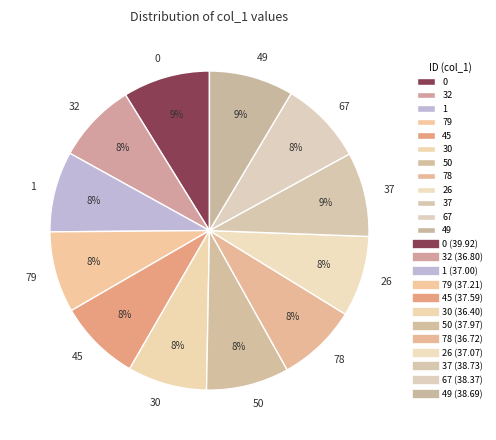

What is the ratio of the value at 78 to the value at 0?

0.9